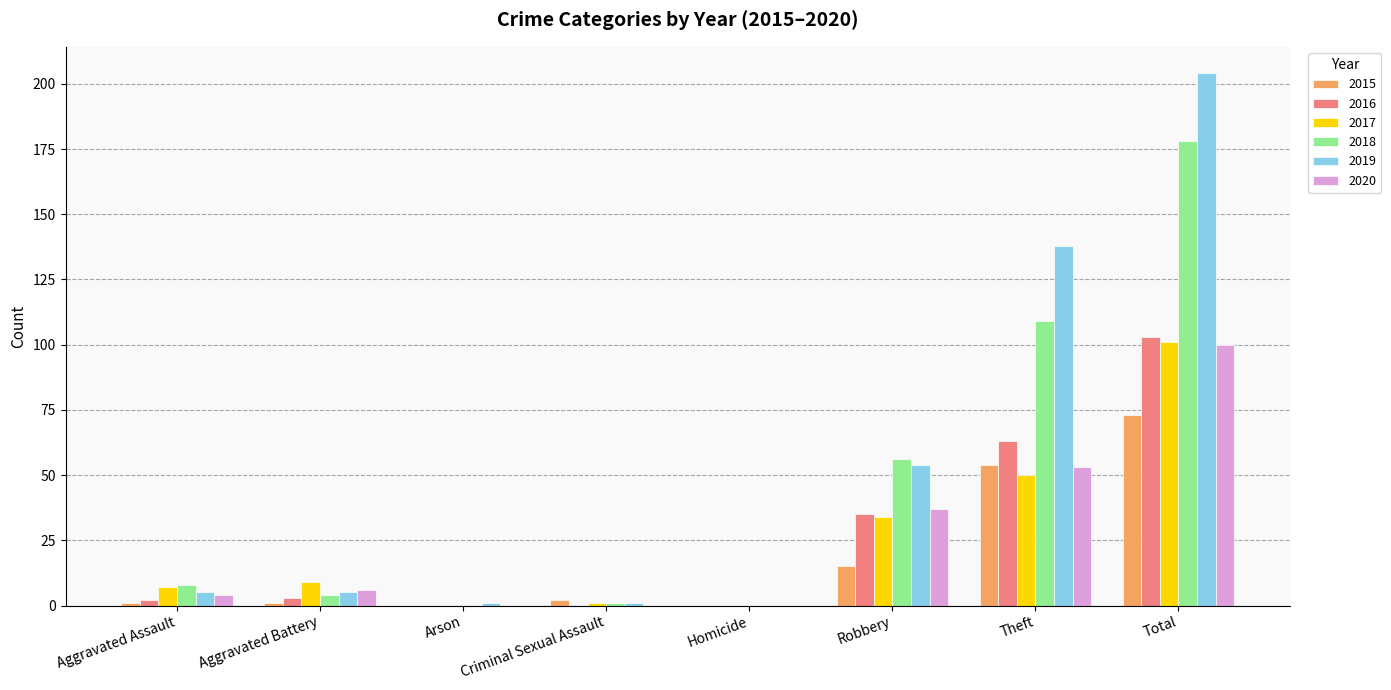

At which category is the sum across all series the highest?

Total